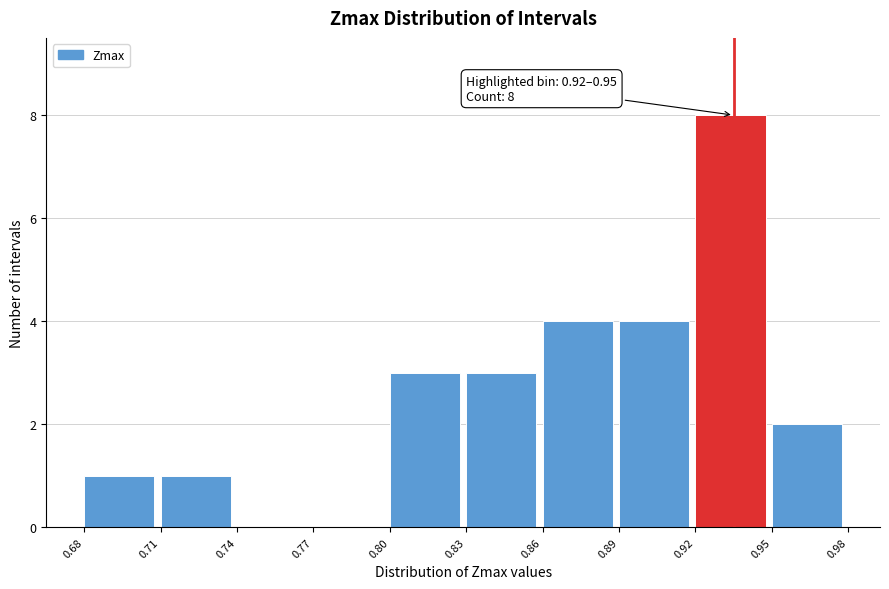

Reading left to right, list all the values displayed in this chart.

0.68=1	0.71=1	0.74=0	0.77=0	0.80=3	0.83=3	0.86=4	0.89=4	0.92=8	0.95=2